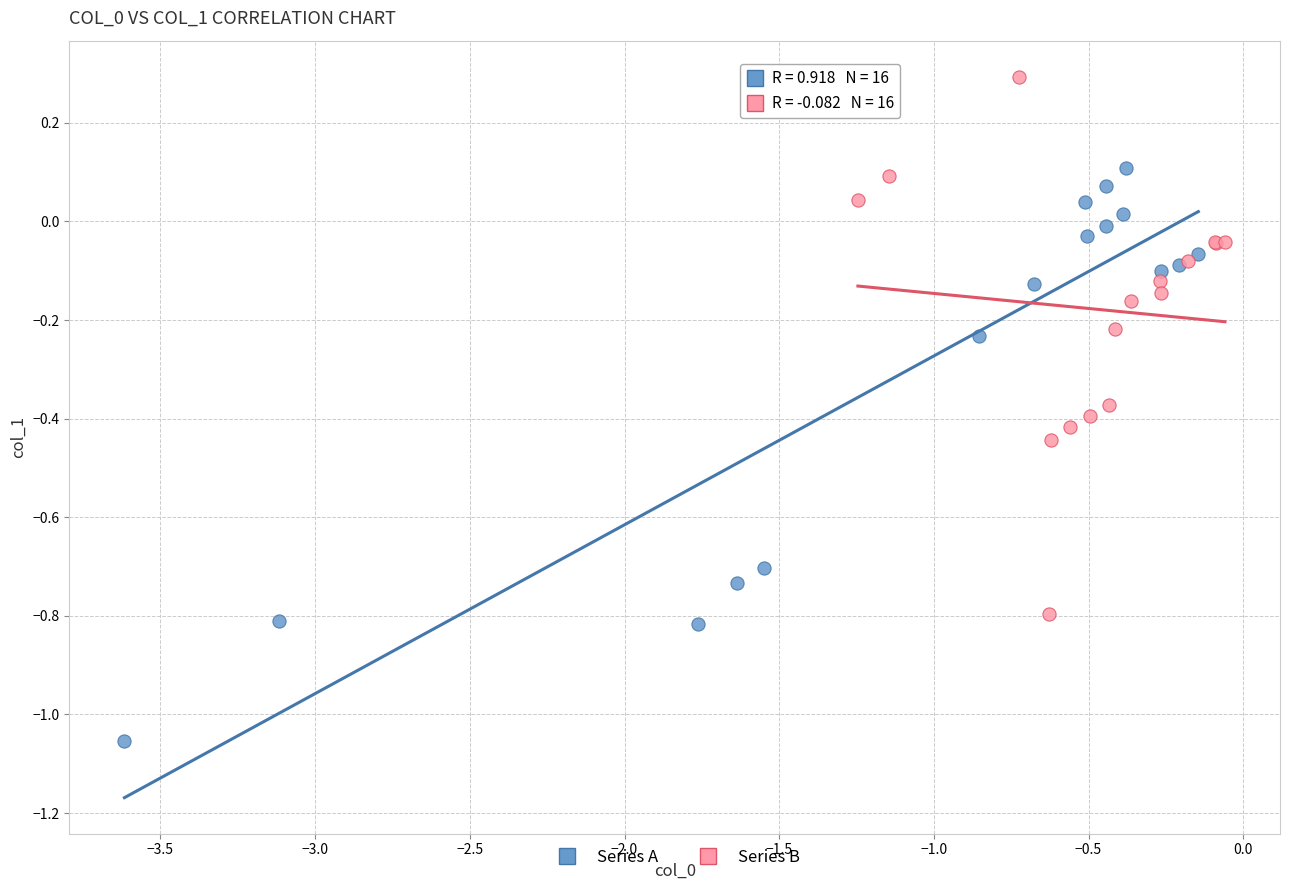

Which series reaches the maximum Y coordinate?

Series B